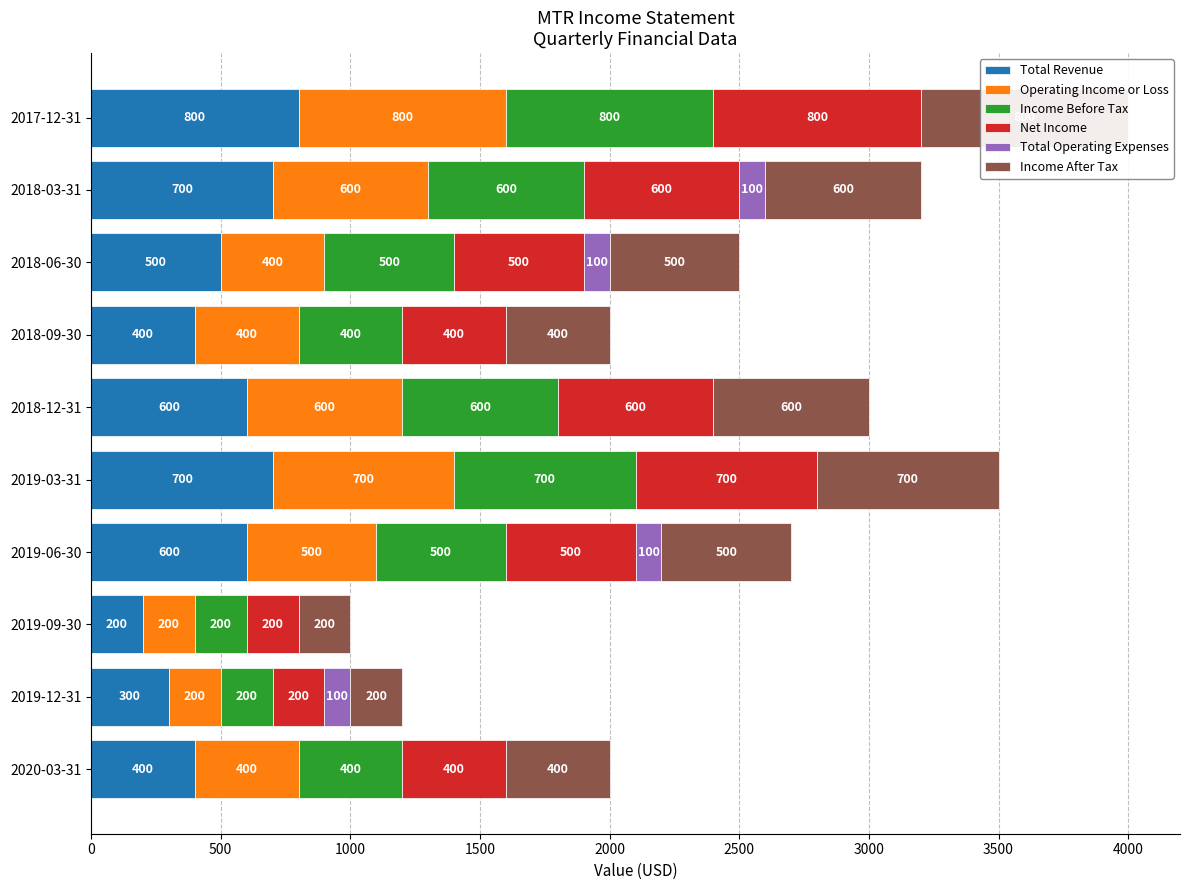

What is the difference between the maximum and second lowest values in the Income After Tax series?

600